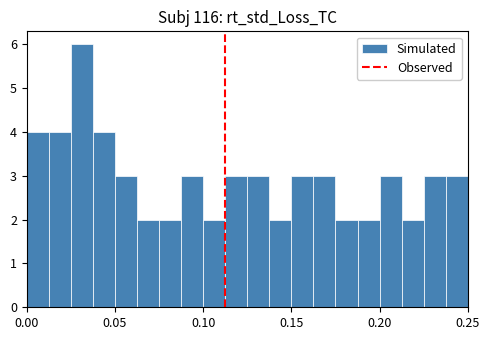

Around what value on the x-axis is the tallest bar? Give the approximate position of its centre, as read against the axis.

0.030